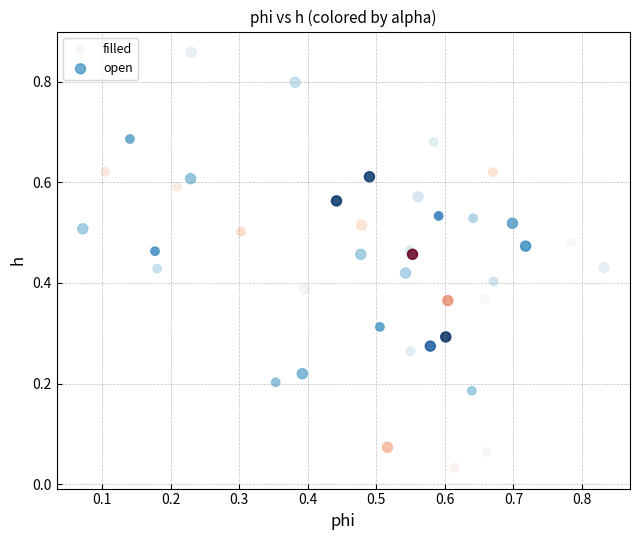

What are all the series names shown in the legend?

filled, open